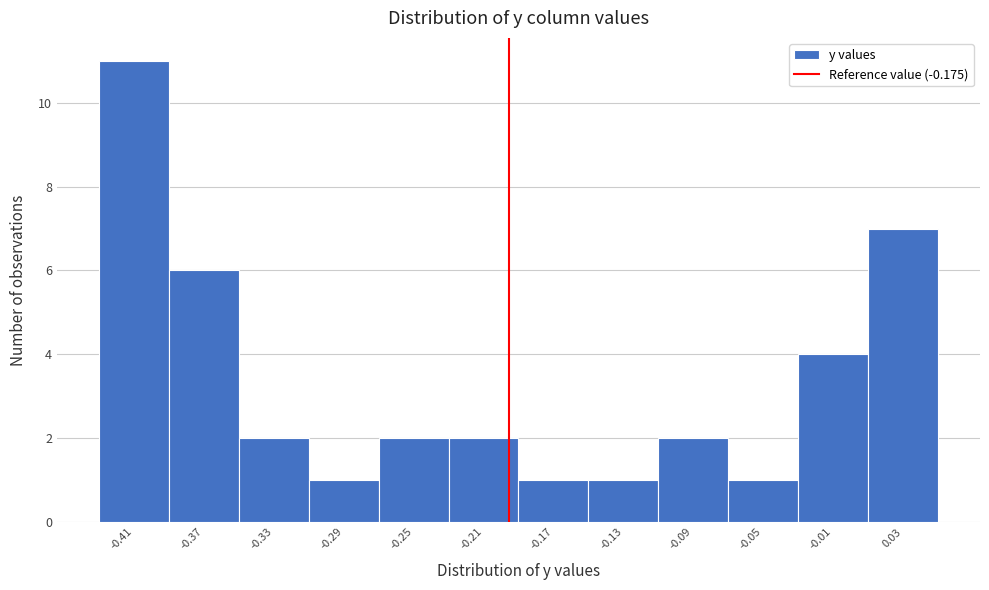

Reading right to left, extract all data points from this chart.

0.03=7	-0.01=4	-0.05=1	-0.09=2	-0.13=1	-0.17=1	-0.21=2	-0.25=2	-0.29=1	-0.33=2	-0.37=6	-0.41=11